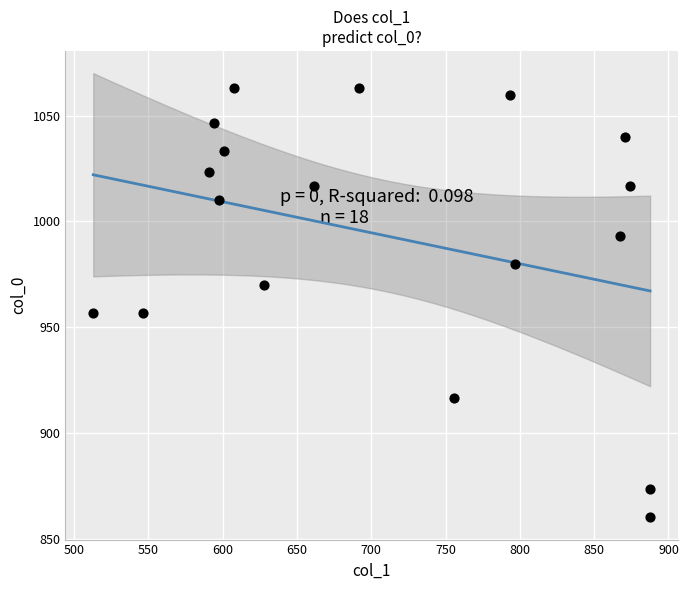

What is the range of X values (max minus min)?

374.6